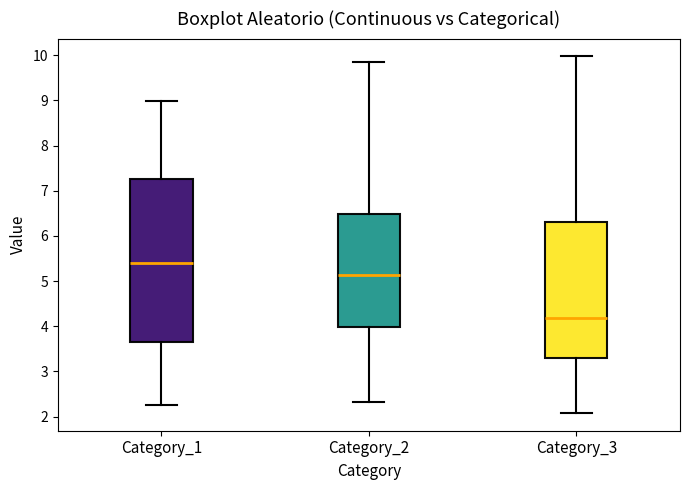

Where is the lower edge of the box for Category_1 on the y-axis? The values are not printed on the chart, so give them approximately, as read against the axis.

3.6